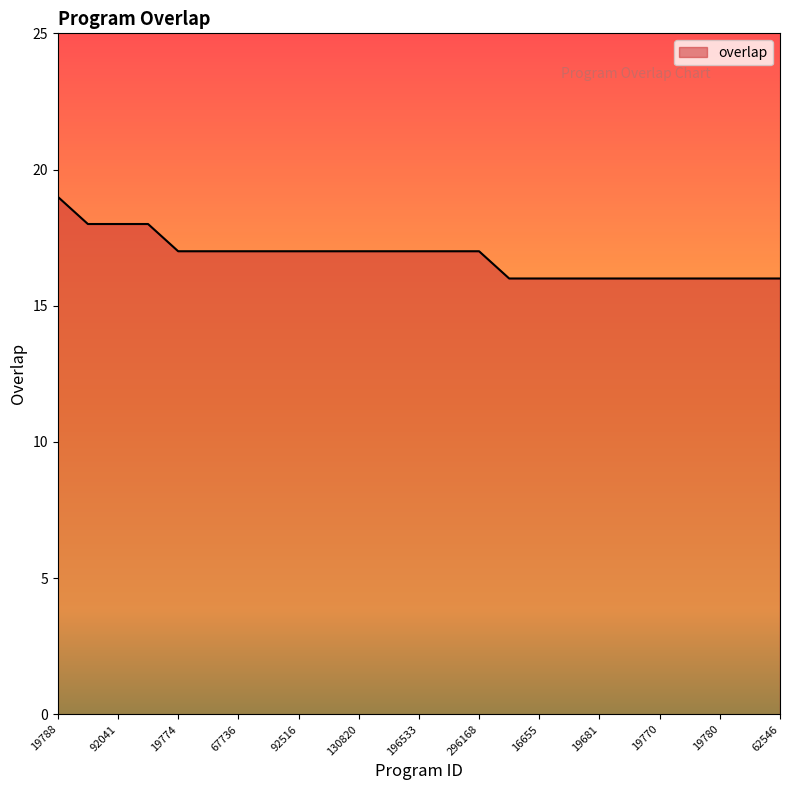

What is the maximum value shown in the chart?

19